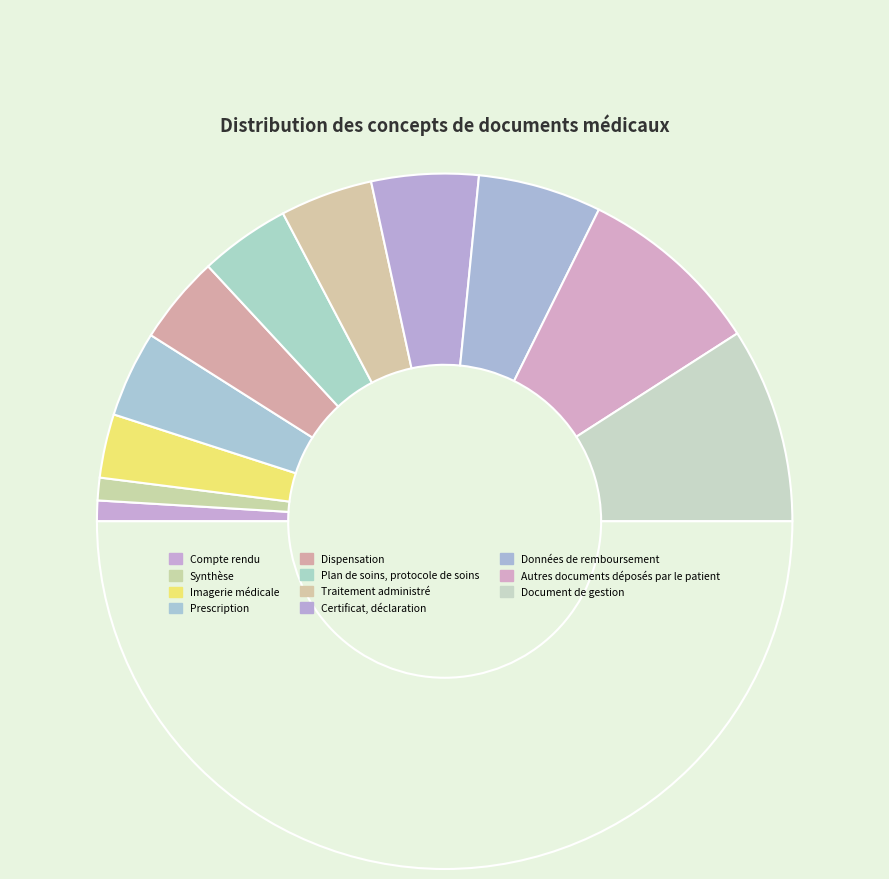

How many slices are in this pie chart?

12